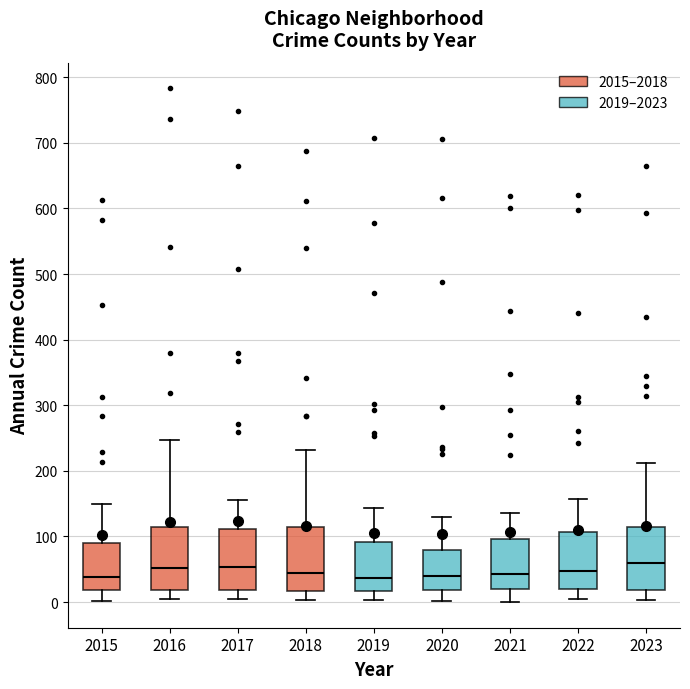

Reading left to right, transcribe this box plot: for each box, give where its median line is, the range the box spans, and where its two whiskers end, as read against the y-axis. The values are not printed on the chart, so give them approximately, as read against the axis.

2015: median 40, box 20 to 90, whiskers 0 to 150
2016: median 50, box 20 to 110, whiskers 0 to 250
2017: median 50, box 20 to 110, whiskers 0 to 160
2018: median 50, box 20 to 120, whiskers 0 to 230
2019: median 40, box 20 to 90, whiskers 0 to 140
2020: median 40, box 20 to 80, whiskers 0 to 130
2021: median 40, box 20 to 100, whiskers 0 to 140
2022: median 50, box 20 to 110, whiskers 0 to 160
2023: median 60, box 20 to 120, whiskers 0 to 210